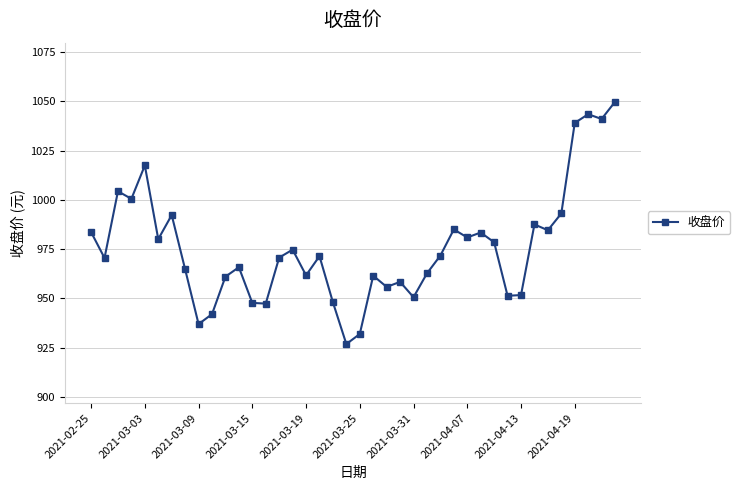

What is the value of the 16th point from the left?

974.8